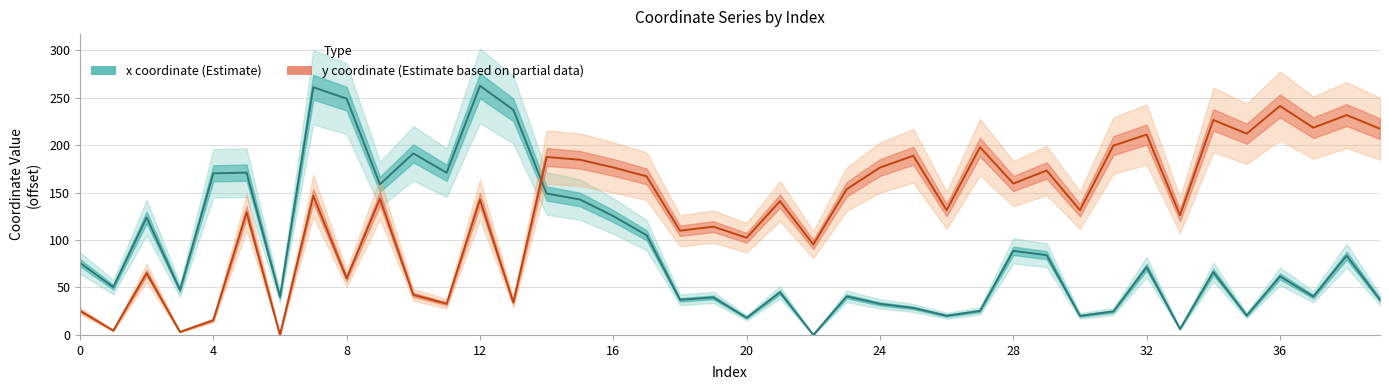

Between which two adjacent categories do x coordinate (Estimate) and y coordinate (Estimate based on partial data) first intersect?

13 and 14